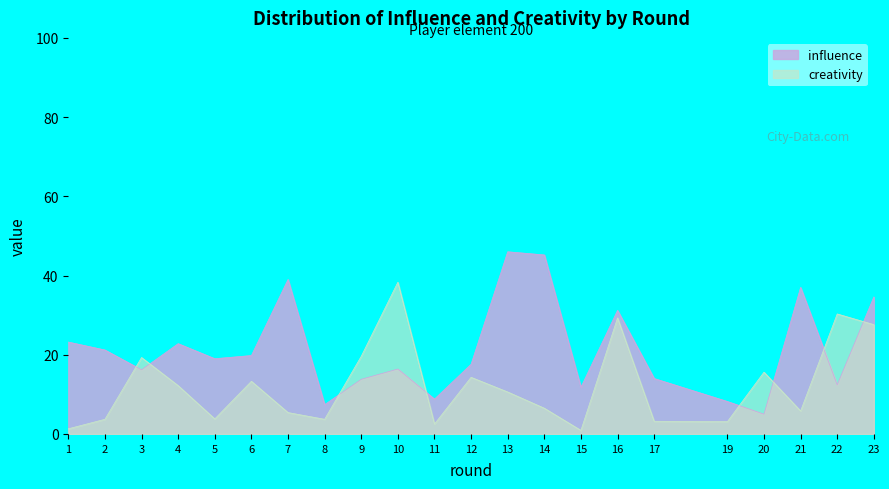

Reading left to right, extract all data points from this chart.

influence: 23.2	21.2	16.2	22.8	19.0	19.8	39.0	7.4	13.8	16.4	8.8	17.6	46.0	45.2	11.8	31.2	14.0	8.2	5.0	37.0	12.4	34.6
creativity: 1.3	3.7	19.3	12.2	3.8	13.3	5.4	3.7	19.6	38.3	2.5	14.3	10.6	6.5	0.9	29.3	3.2	3.1	15.6	5.8	30.3	27.6